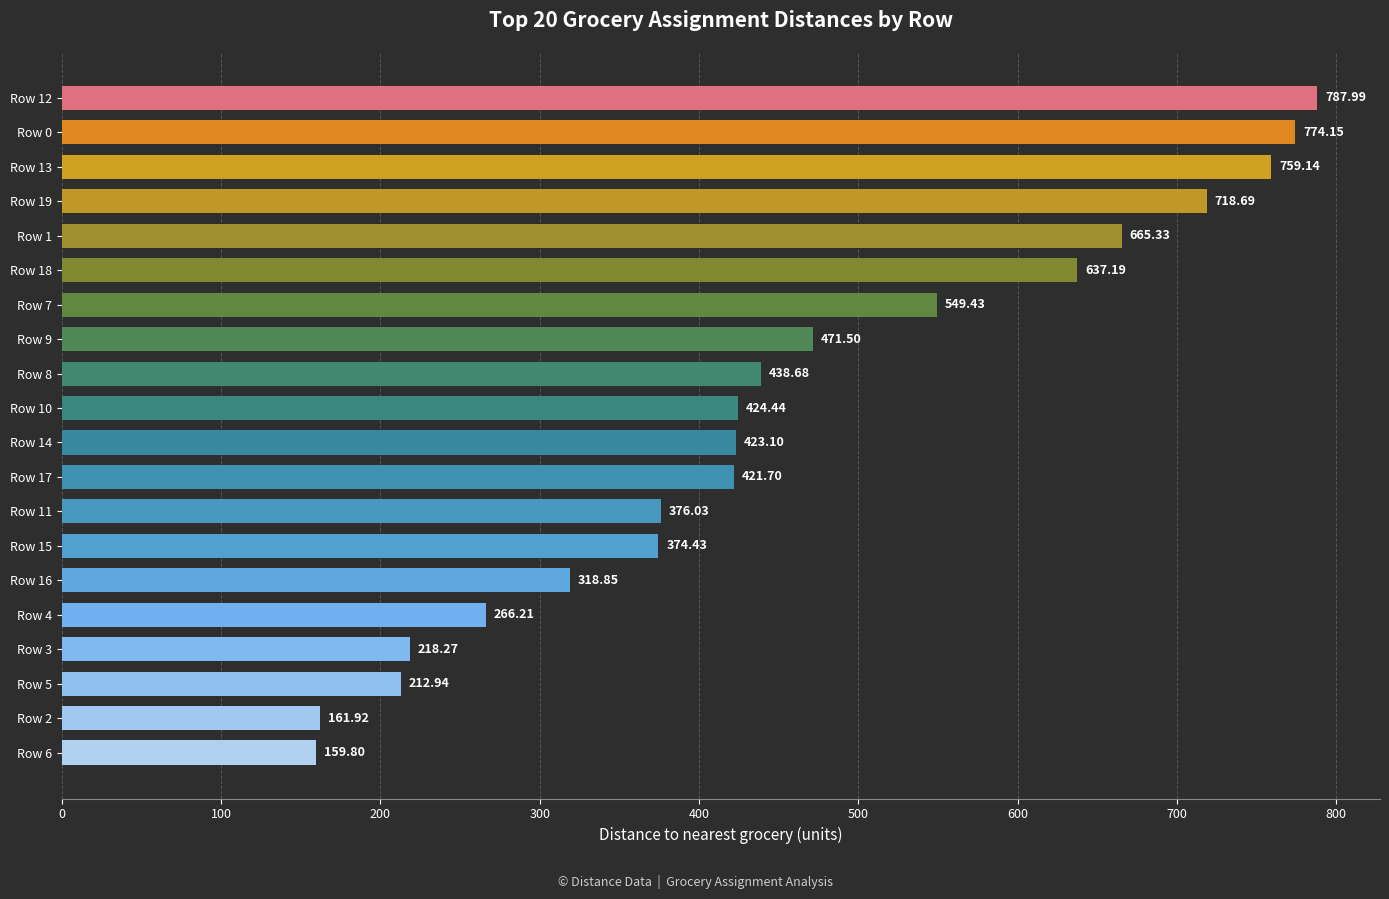

What is the change in value from Row 6 to Row 9?

+311.7